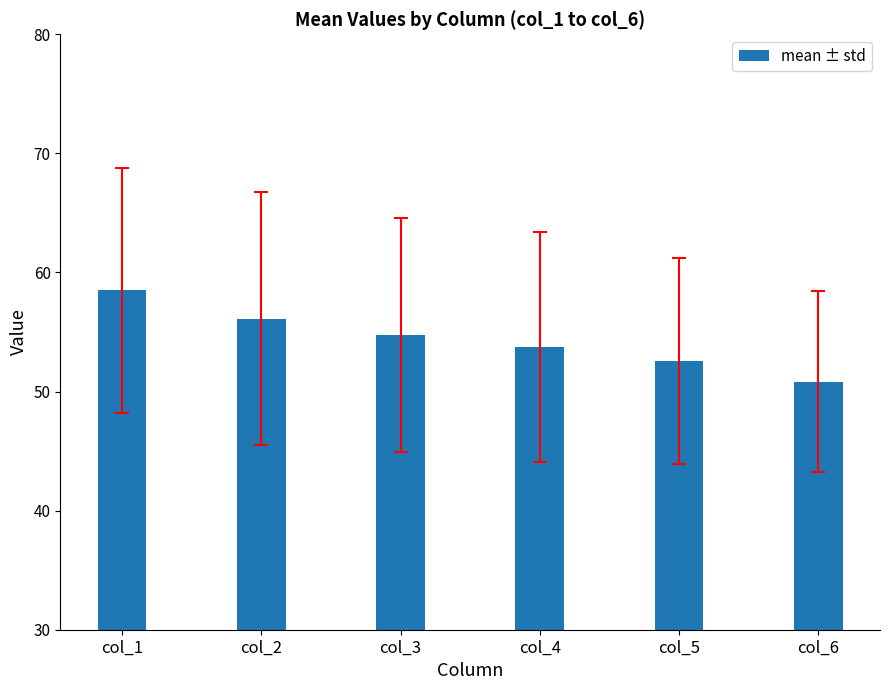

What is the difference between the maximum and minimum values?

7.7